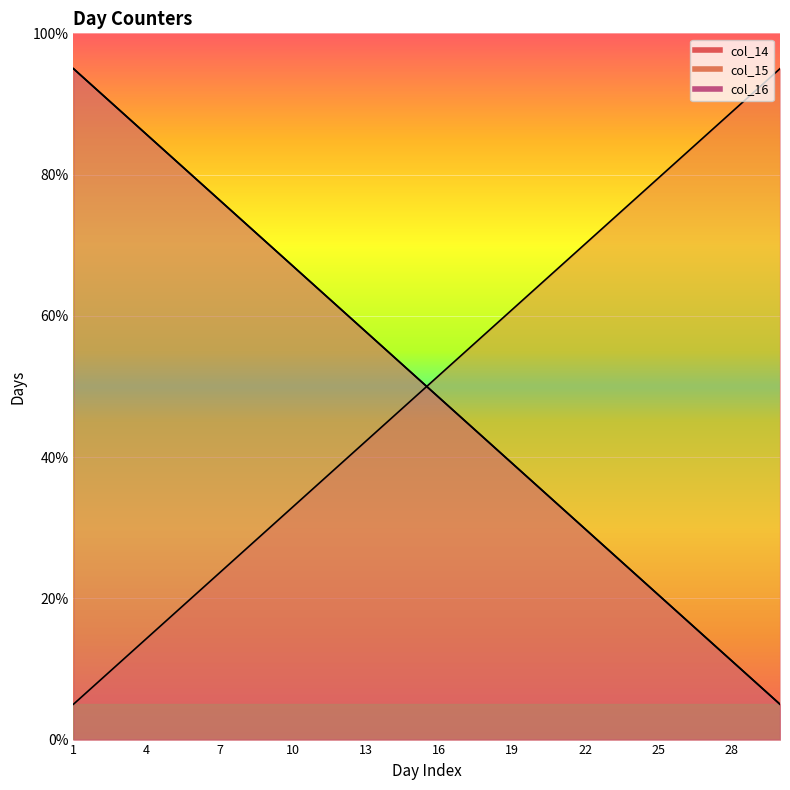

Reading left to right, list all the values displayed in this chart.

col_14: 5.0	8.1	11.2	14.3	17.4	20.5	23.6	26.7	29.8	32.9	36.0	39.1	42.2	45.3	48.4	51.6	54.7	57.8	60.9	64.0	67.1	70.2	73.3	76.4	79.5	82.6	85.7	88.8	91.9	95.0
col_15: 95.0	91.9	88.8	85.7	82.6	79.5	76.4	73.3	70.2	67.1	64.0	60.9	57.8	54.7	51.6	48.4	45.3	42.2	39.1	36.0	32.9	29.8	26.7	23.6	20.5	17.4	14.3	11.2	8.1	5.0
col_16: 95.0	91.9	88.8	85.7	82.6	79.5	76.4	73.3	70.2	67.1	64.0	60.9	57.8	54.7	51.6	48.4	45.3	42.2	39.1	36.0	32.9	29.8	26.7	23.6	20.5	17.4	14.3	11.2	8.1	5.0